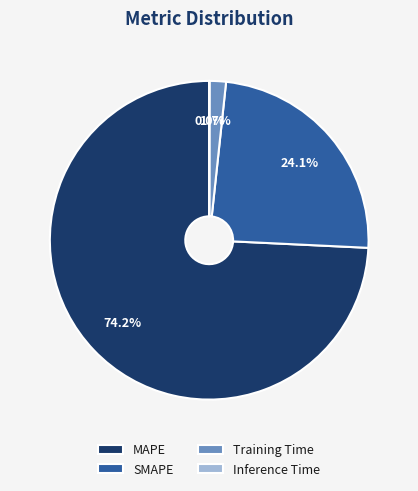

Which slice represents more than half of the pie?

MAPE